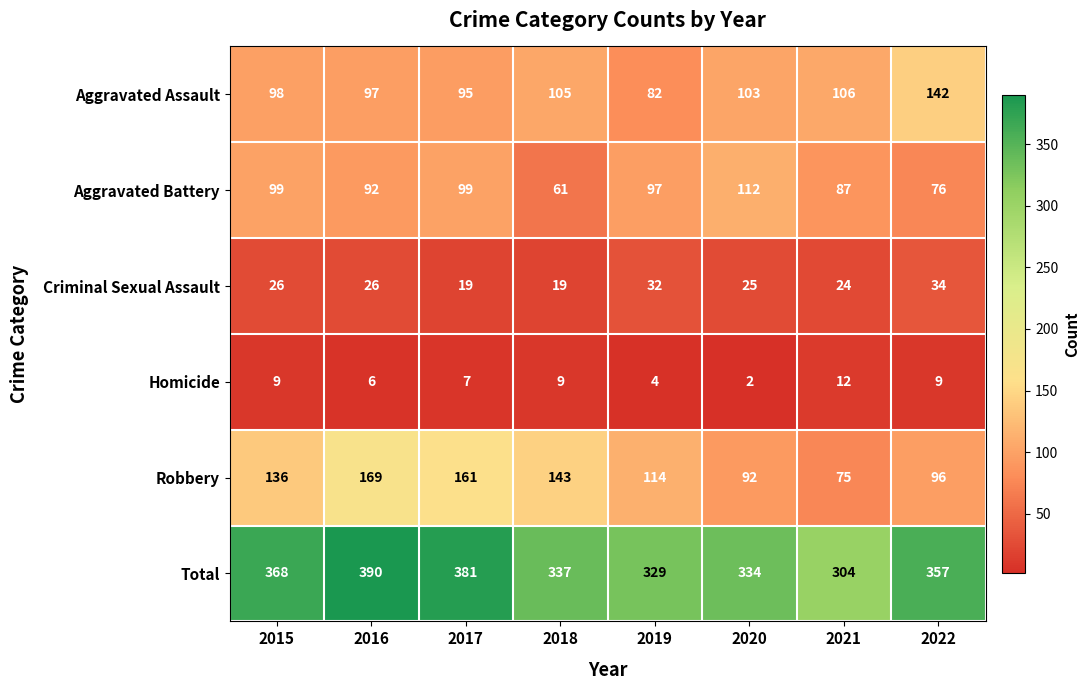

How many values in the Homicide series are below 9?

4